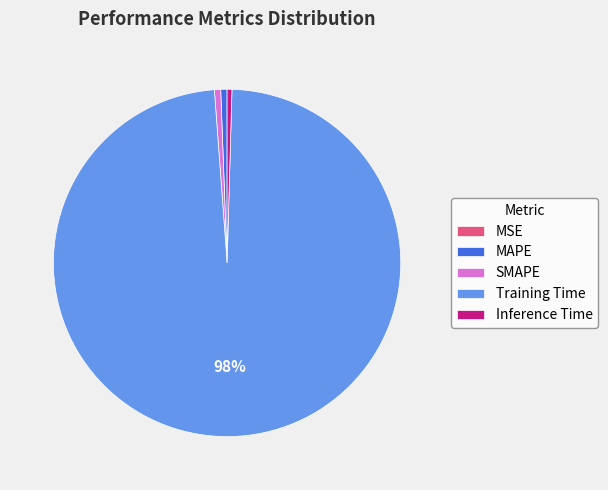

What is the largest slice in the pie chart?

Training Time